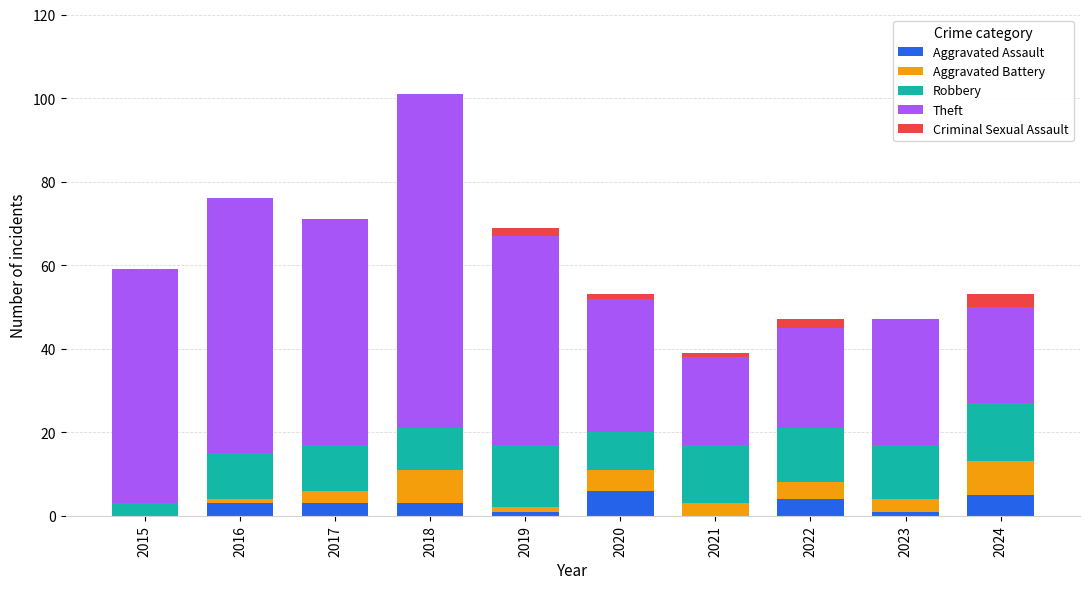

What is the maximum value for Aggravated Assault?

6